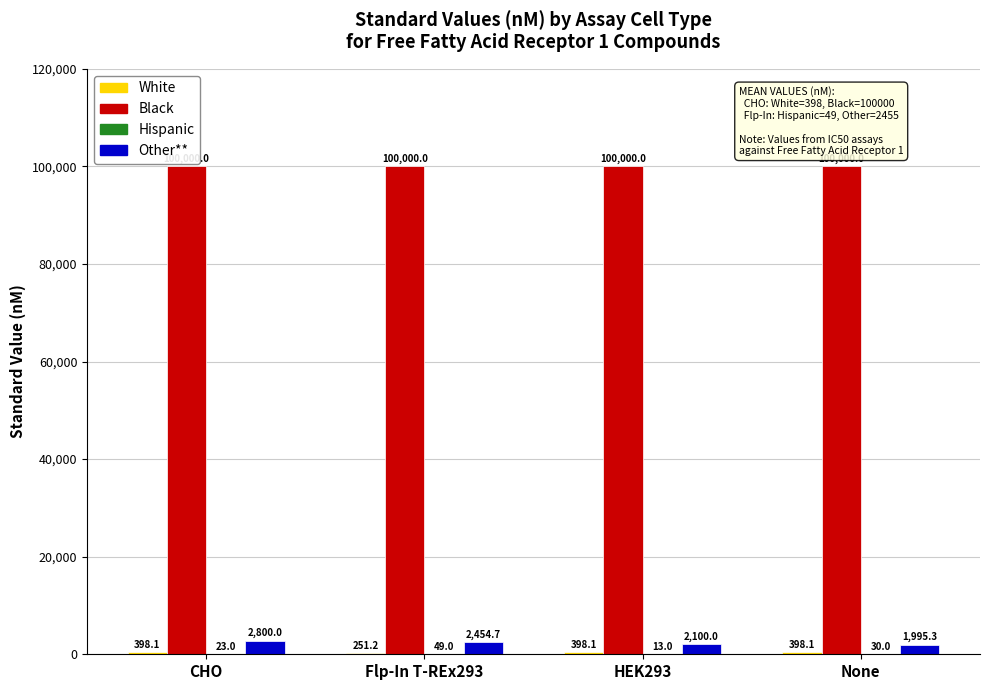

At which category is the sum across all series the highest?

CHO